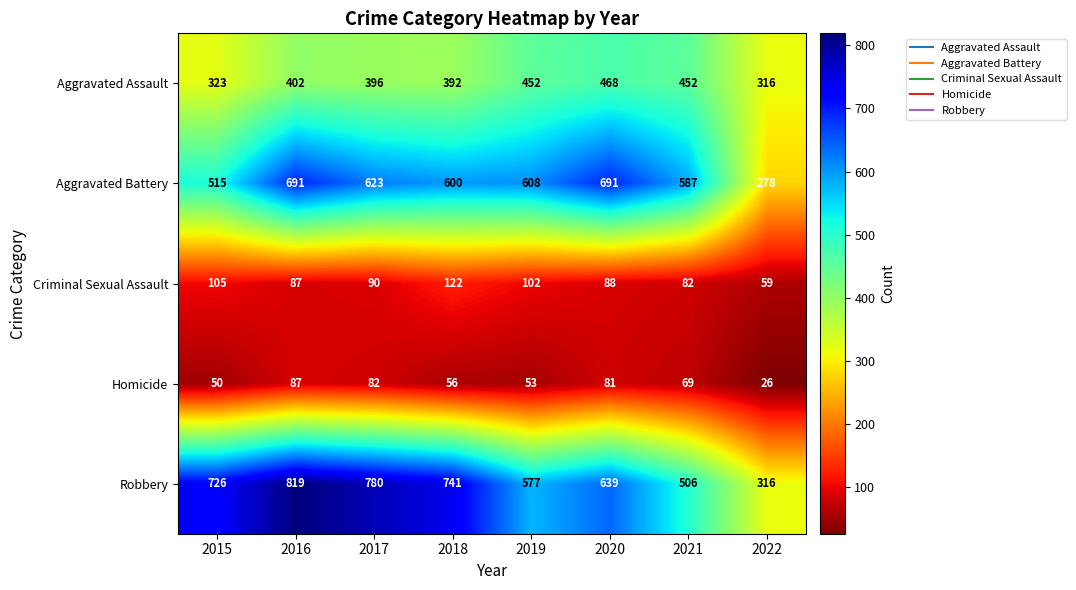

List the labels in order of Homicide value, smallest first.

2022, 2015, 2019, 2018, 2021, 2020, 2017, 2016